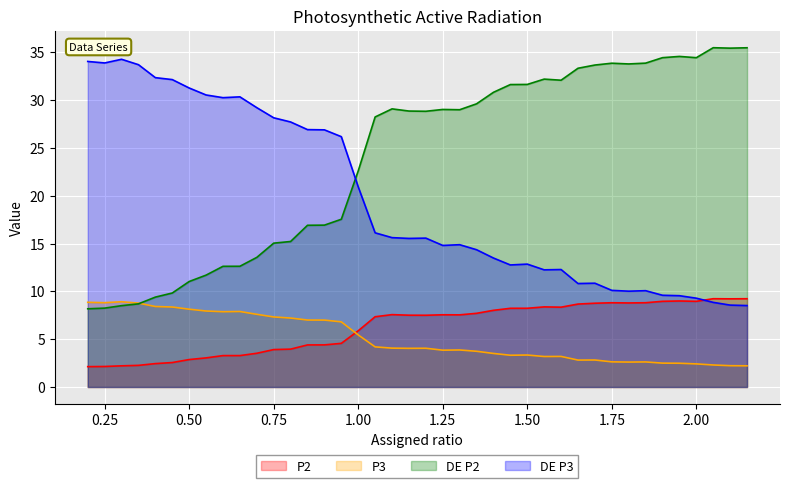

Rank the categories by P3 value from lowest to highest.

2.15, 2.1, 2.05, 2.0, 1.95, 1.9, 1.8, 1.85, 1.75, 1.65, 1.7, 1.55, 1.6, 1.45, 1.5, 1.4, 1.35, 1.25, 1.3, 1.15, 1.2, 1.1, 1.05, 1.0, 0.95, 0.9, 0.85, 0.8, 0.75, 0.7, 0.6, 0.65, 0.55, 0.5, 0.45, 0.4, 0.35, 0.25, 0.2, 0.3